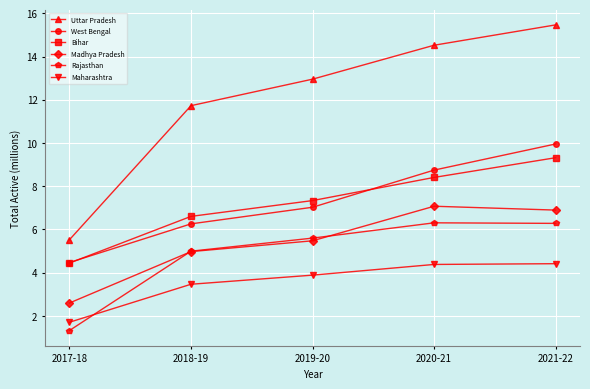

How many intersections are there between Rajasthan and Madhya Pradesh?

2